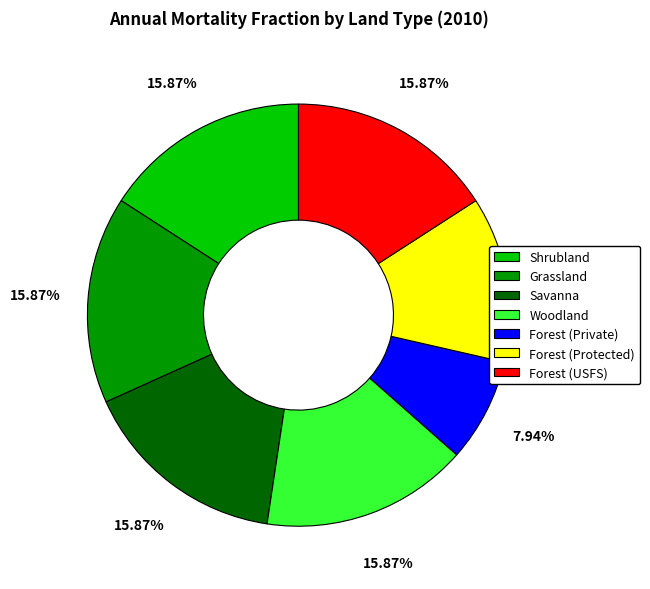

The Forest (Private) slice represents 19% of the pie. True or false?

False